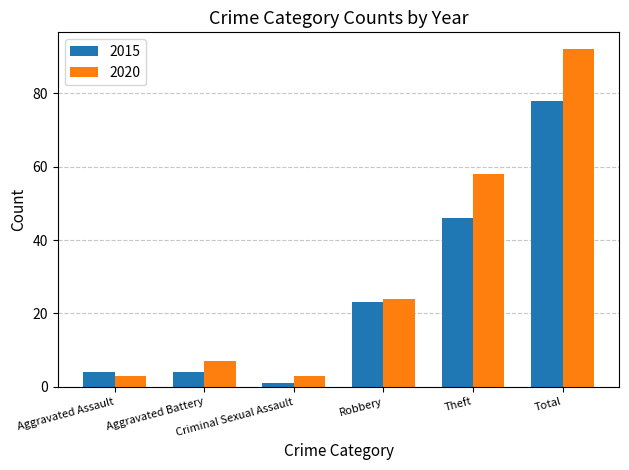

Rank the series at Theft from highest to lowest value.

2020, 2015